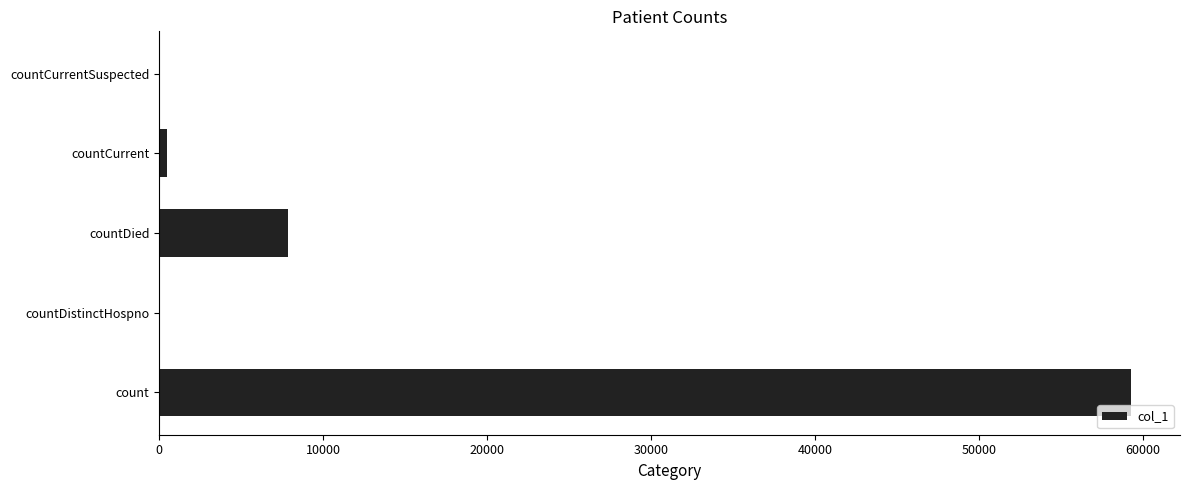

The chart shows a value of 7859 at countDied. True or false?

True